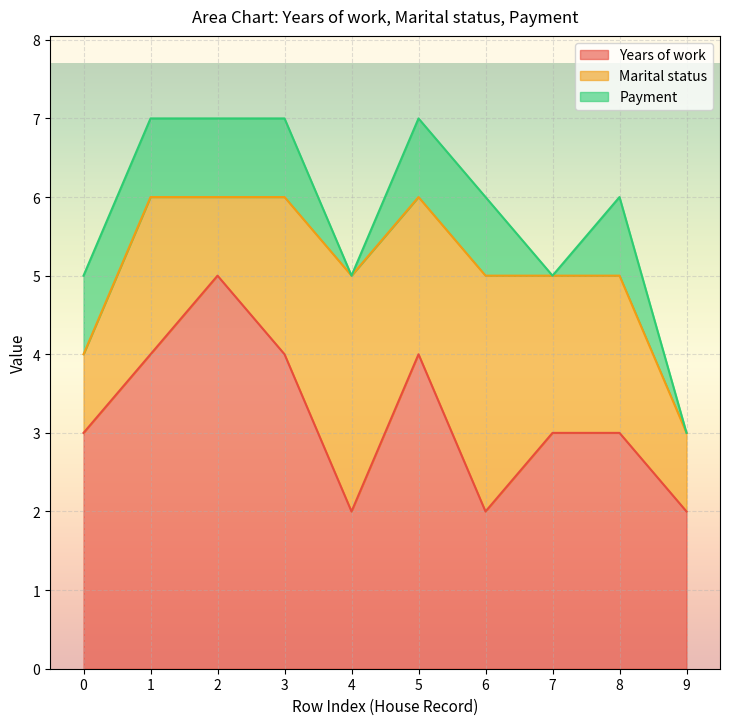

How many times do Marital status and Years of work cross each other?

4